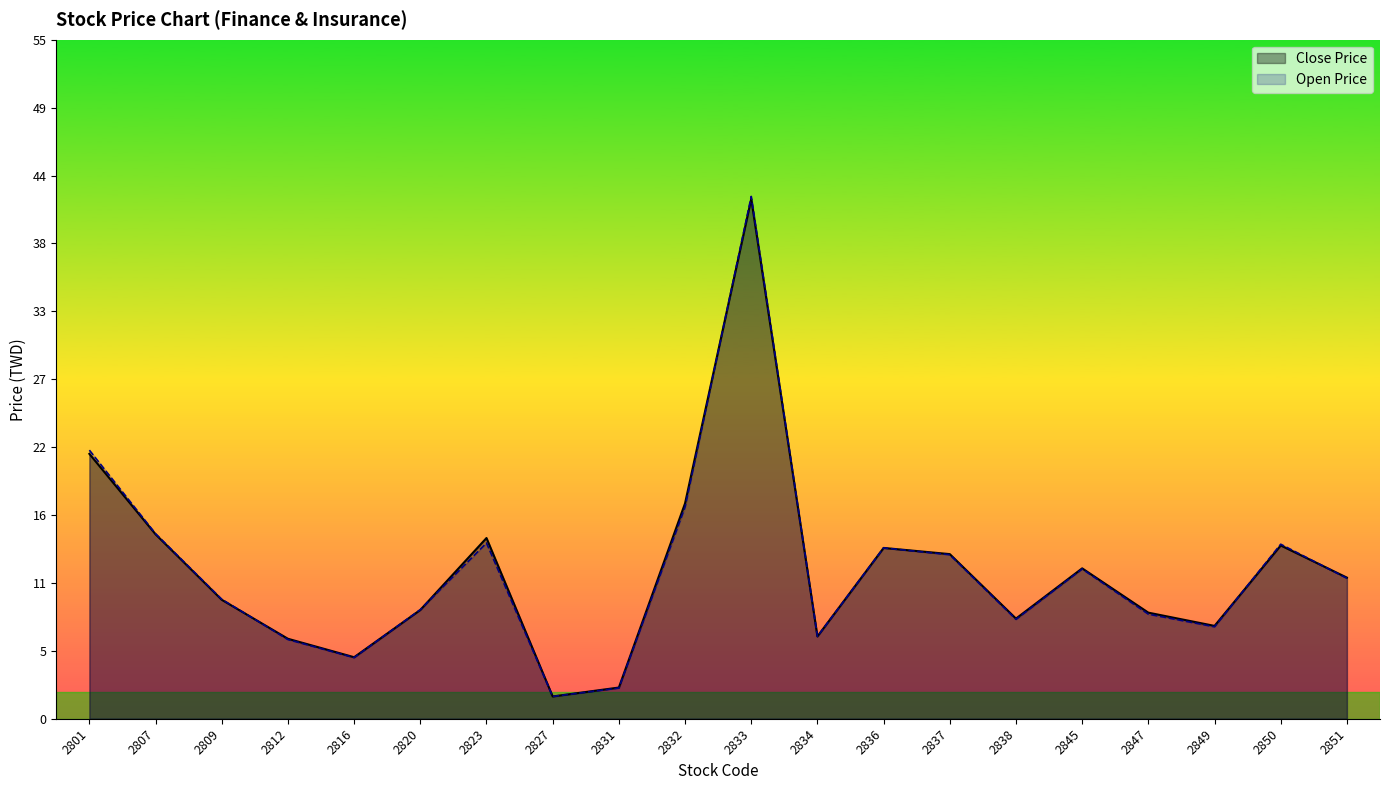

Is it true that Open Price equals 26.0 at 2832?

False